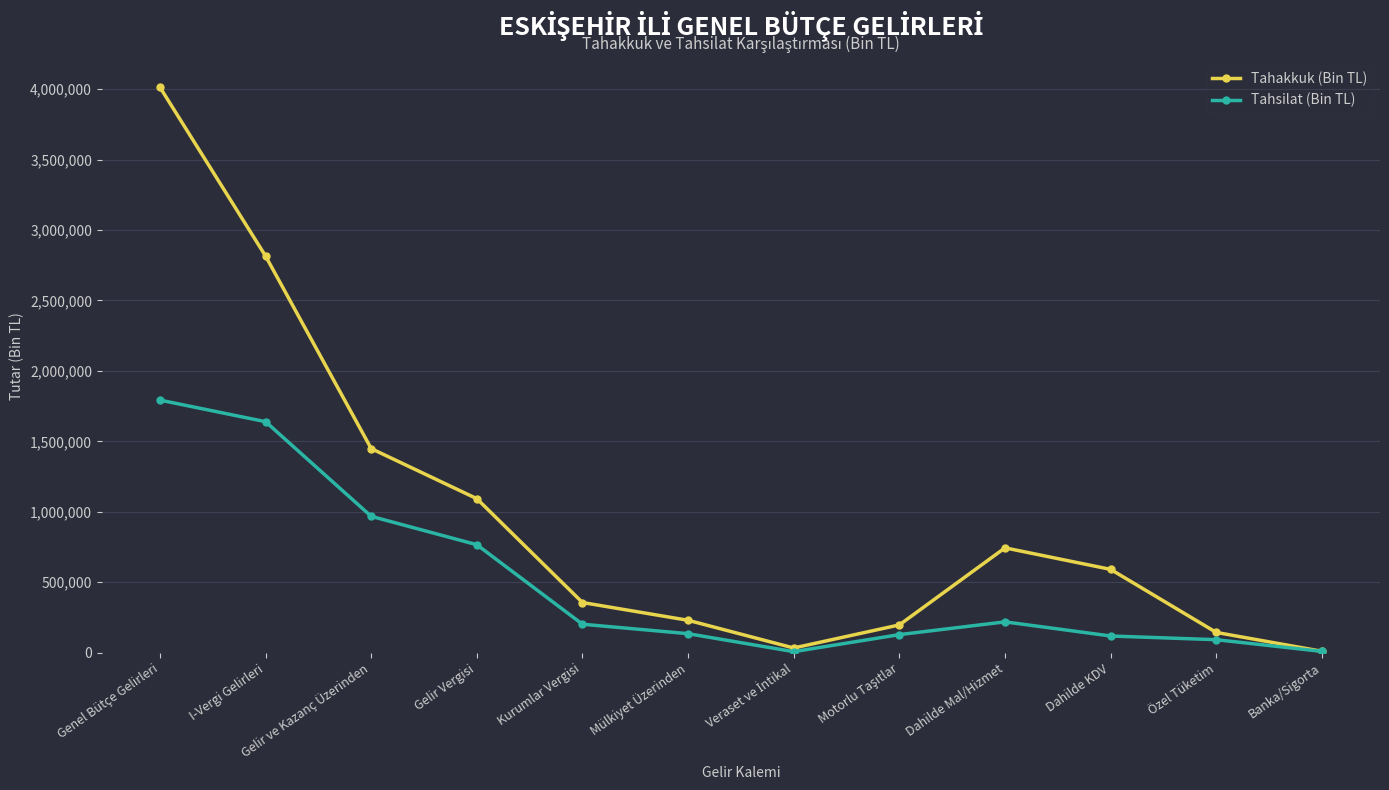

Which series has the largest total across all categories?

Tahakkuk (Bin TL)